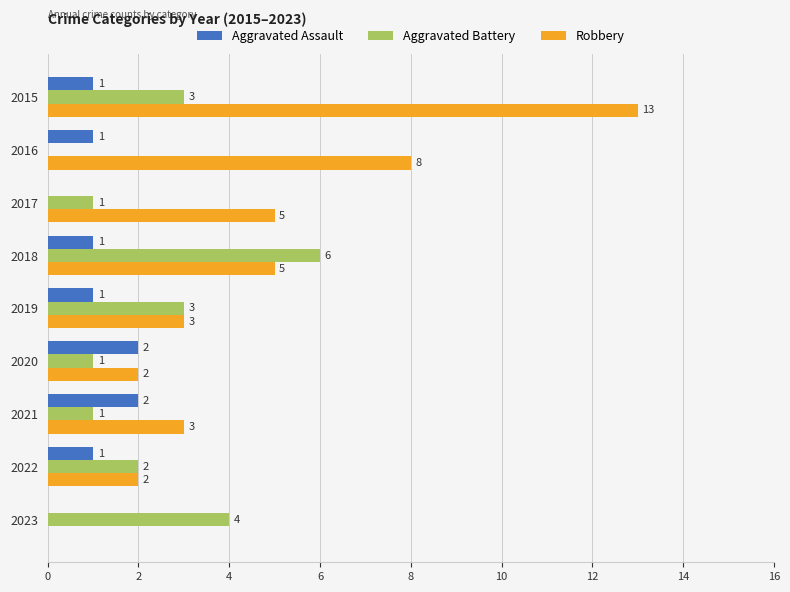

Which series has the widest spread of values?

Robbery